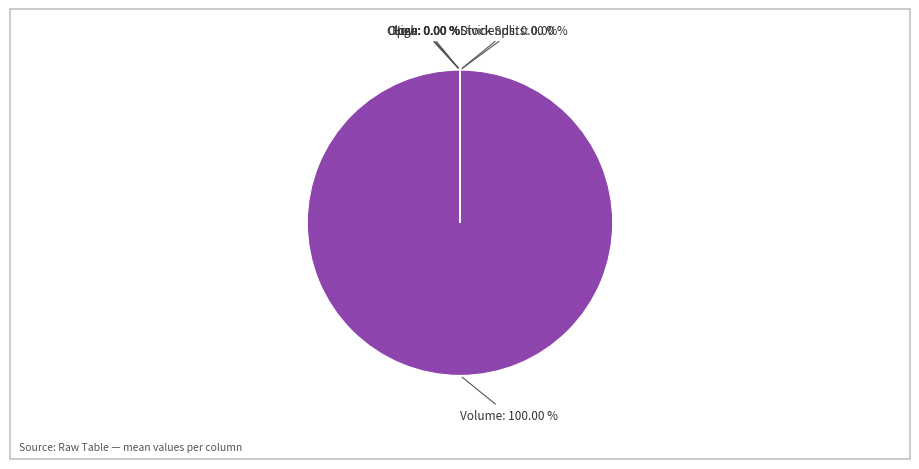

True or false: High accounts for 0% of the total.

True